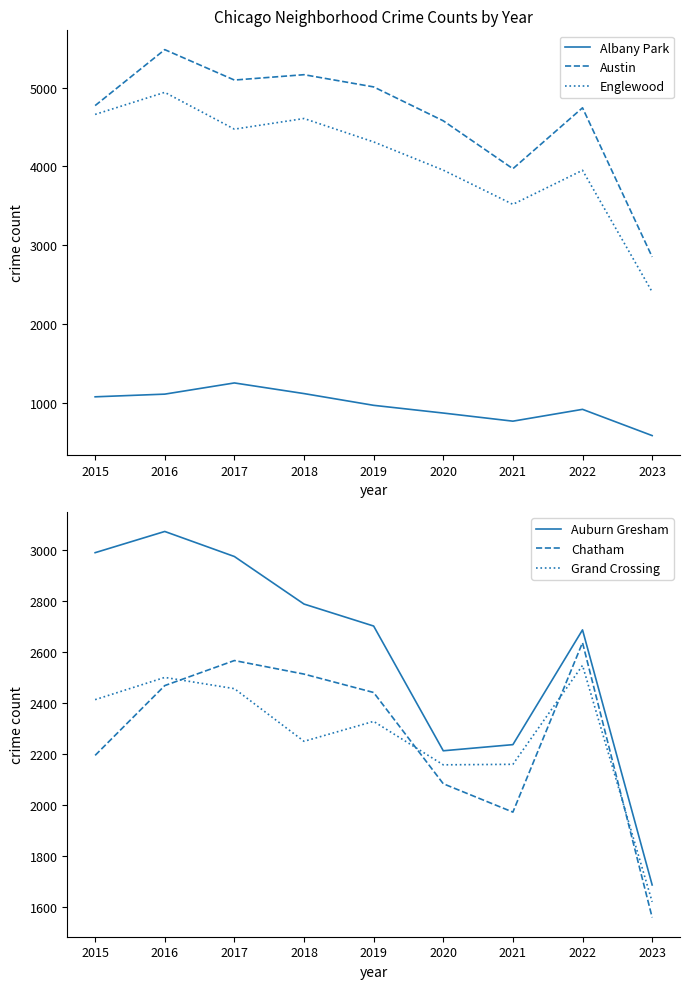

True or false: Grand Crossing and Albany Park cross at least once.

False